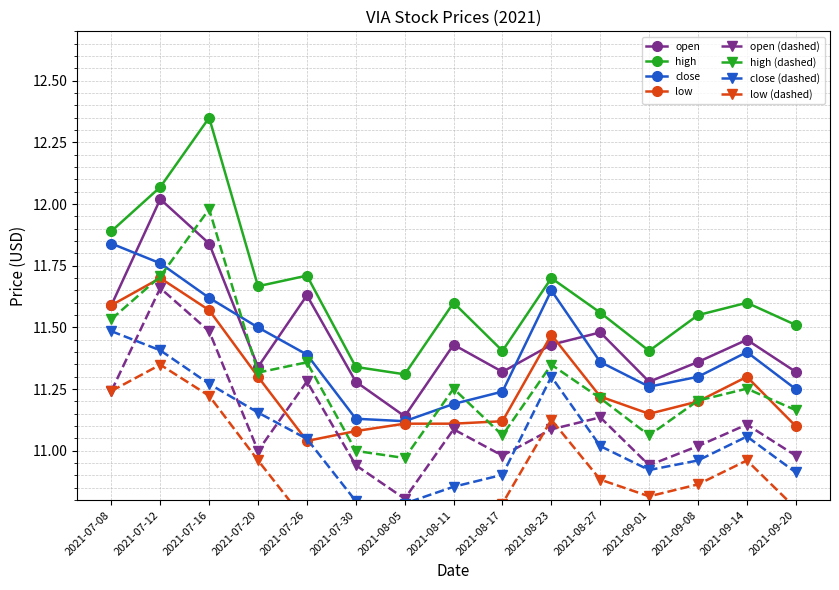

What is the label of the 10th point from the left?

2021-08-23